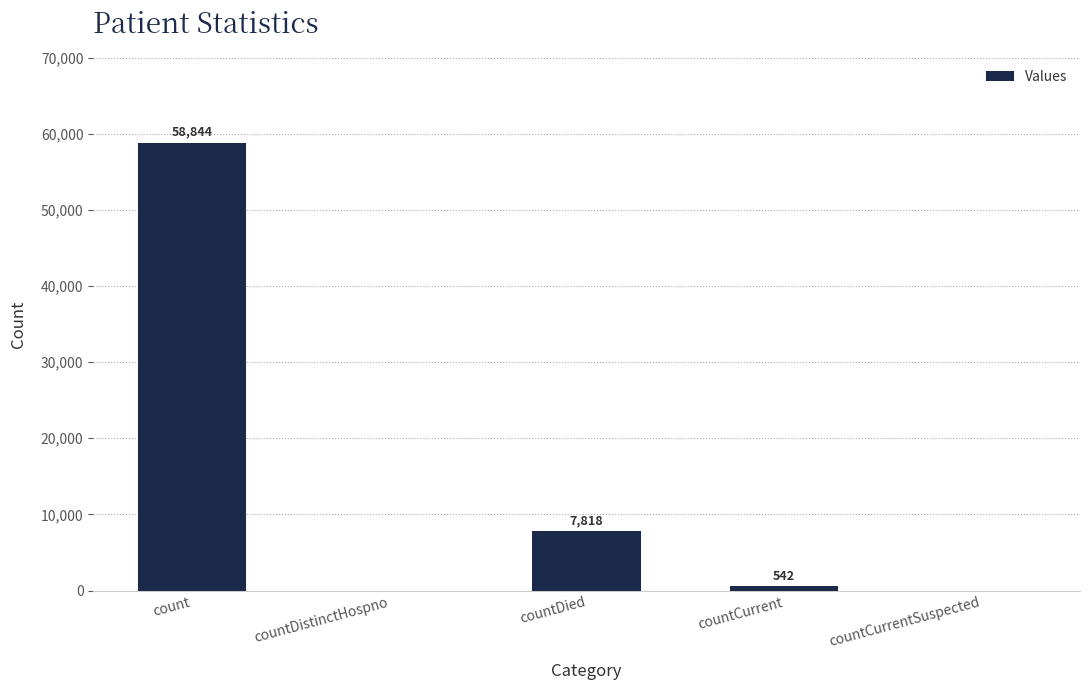

Approximately how many times larger is the value at count compared to countDied?

7.5